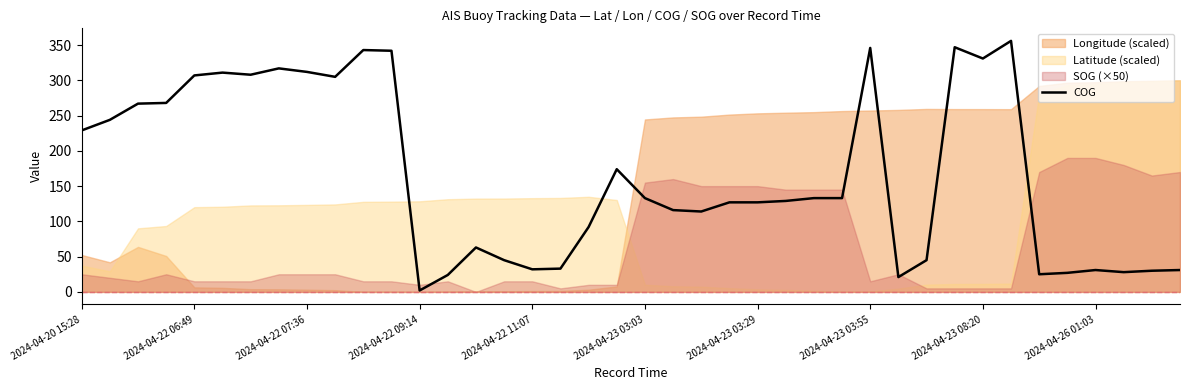

What is the approximate value at 37, to the nearest 5?

30